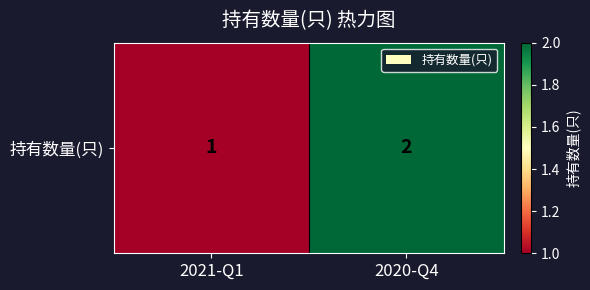

Between 2021-Q1 and 2020-Q4, which is larger?

2020-Q4